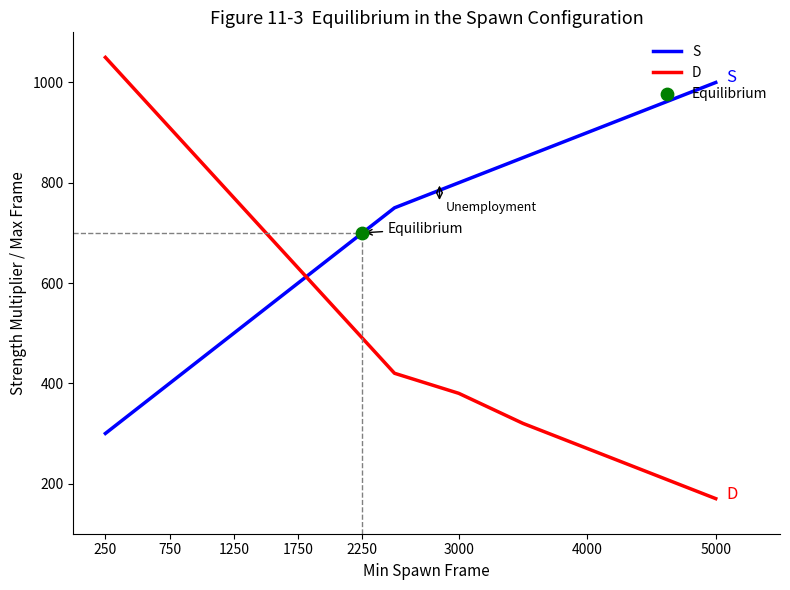

List the series in order of their peak value, highest first.

D, S